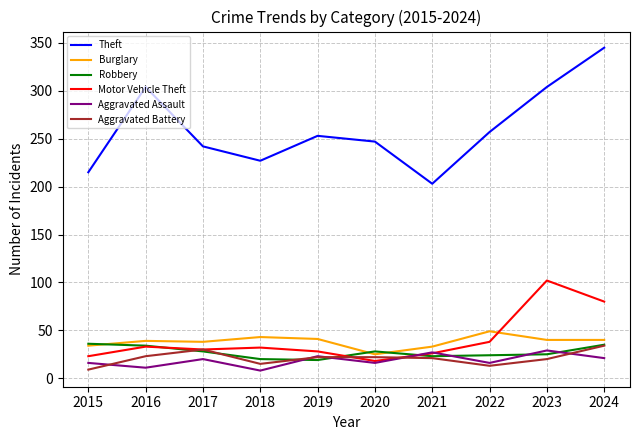

At which category does Aggravated Assault reach its first local valley?

2016